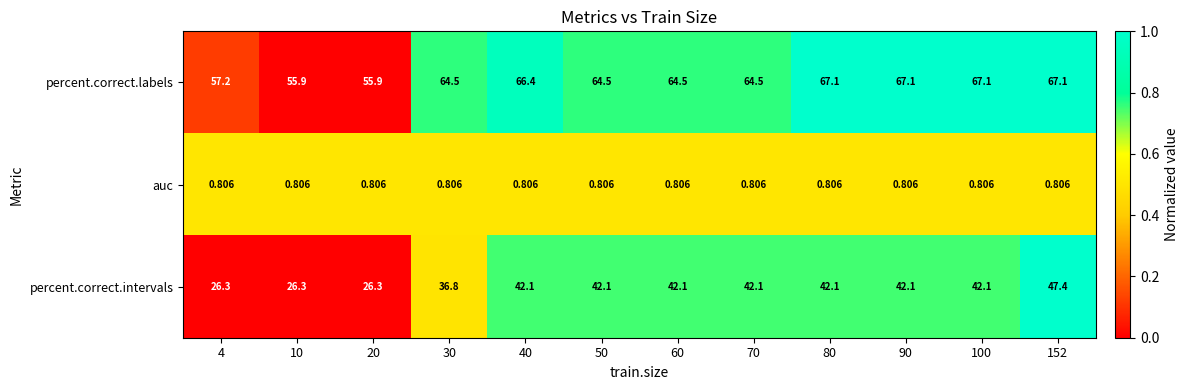

Which series changed the most between 4 and 80?

percent.correct.intervals